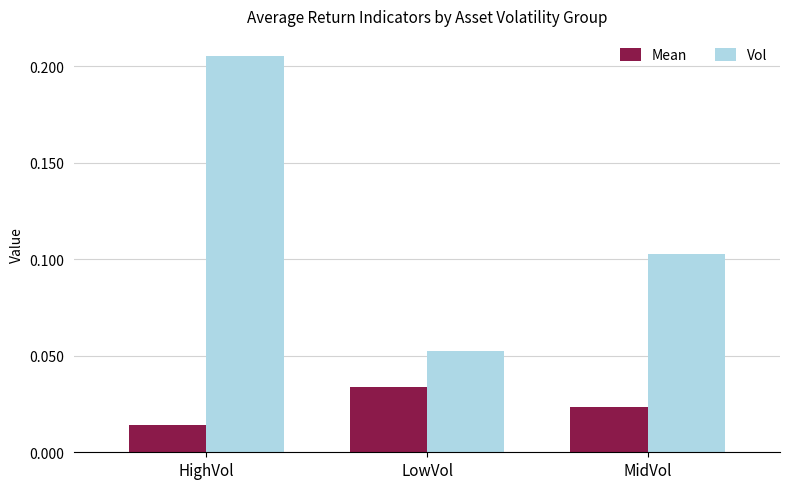

Where is Mean nearest to the value 0?

HighVol